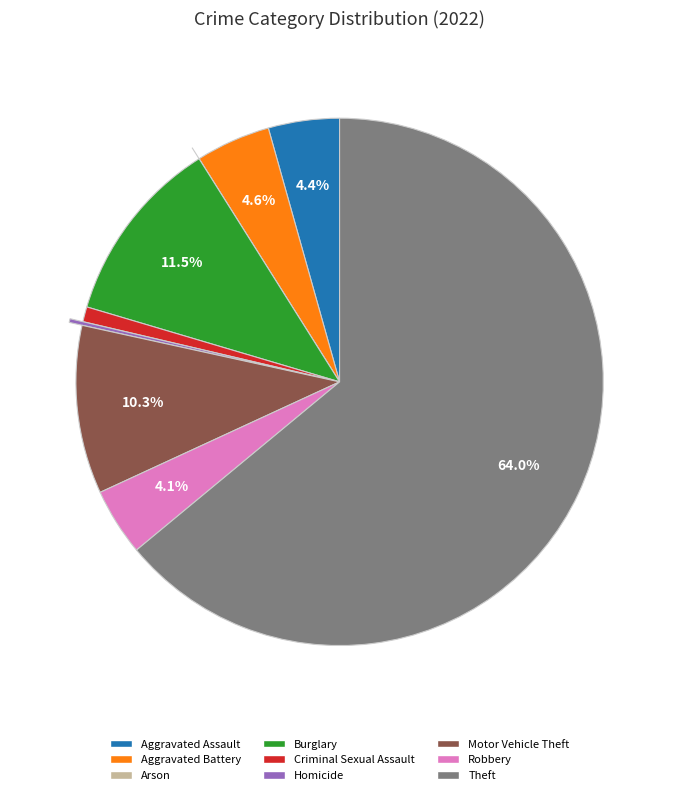

Is it true that Aggravated Assault is 4% of the pie?

True